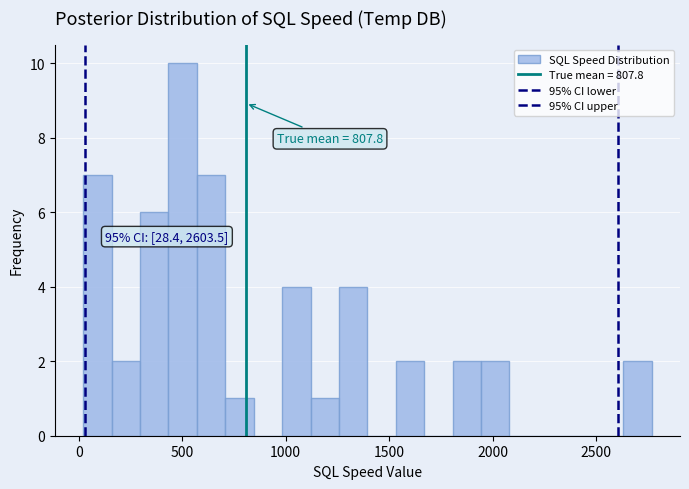

Around what value on the x-axis is the tallest bar? Give the approximate position of its centre, as read against the axis.

500